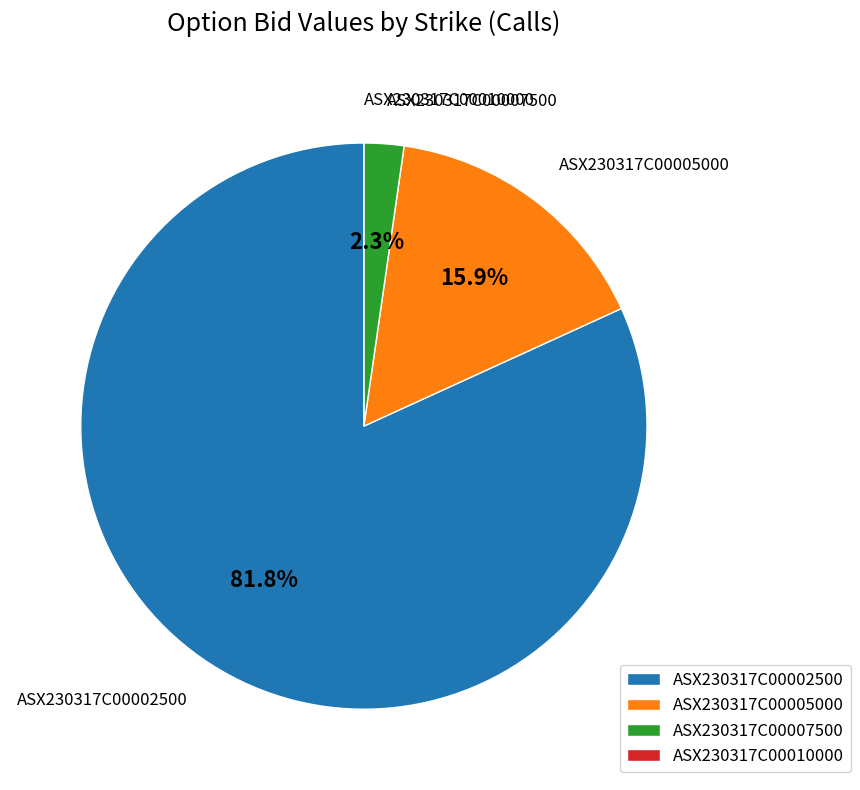

Which has a higher value, ASX230317C00005000 or ASX230317C00002500?

ASX230317C00002500